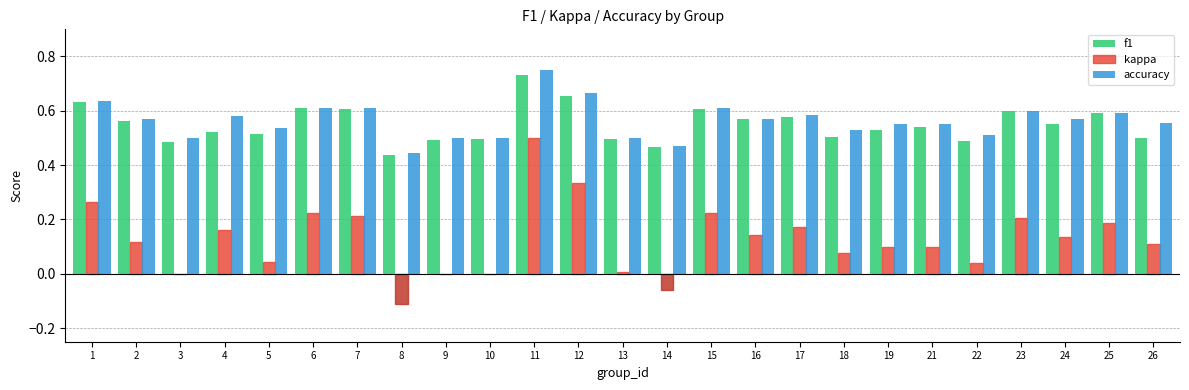

The f1 series shows 0.5 at 26. True or false?

True